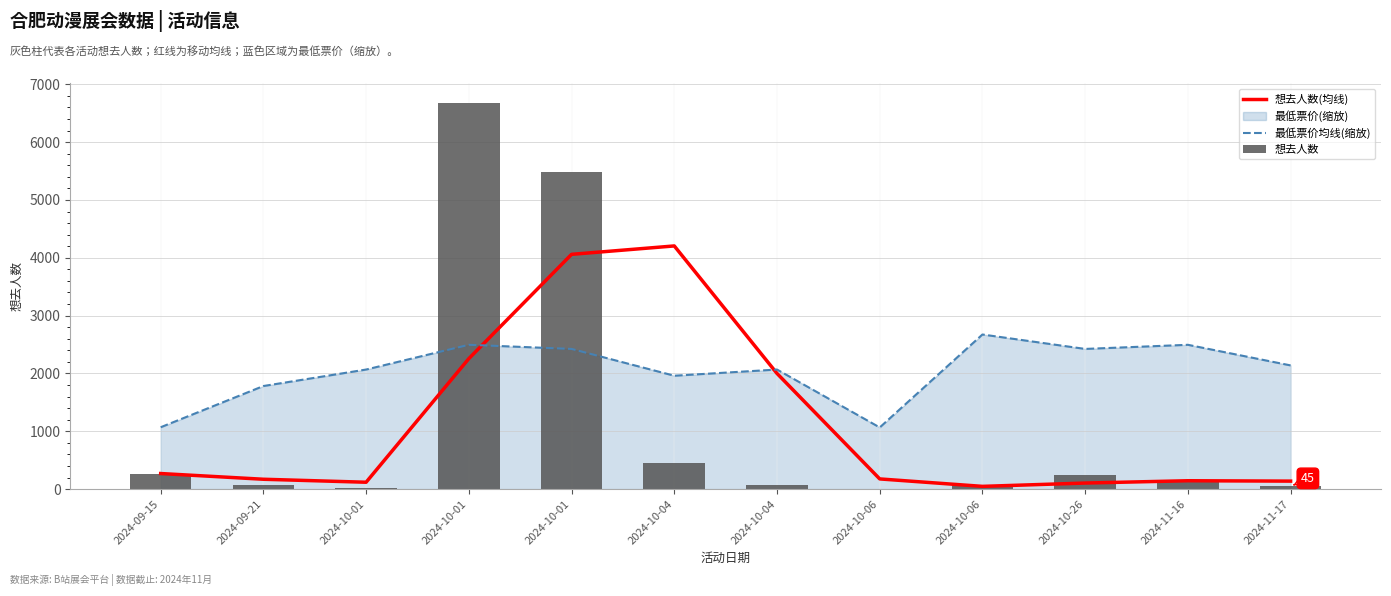

What is the minimum value for 最低票价均线(缩放)?

1065.9